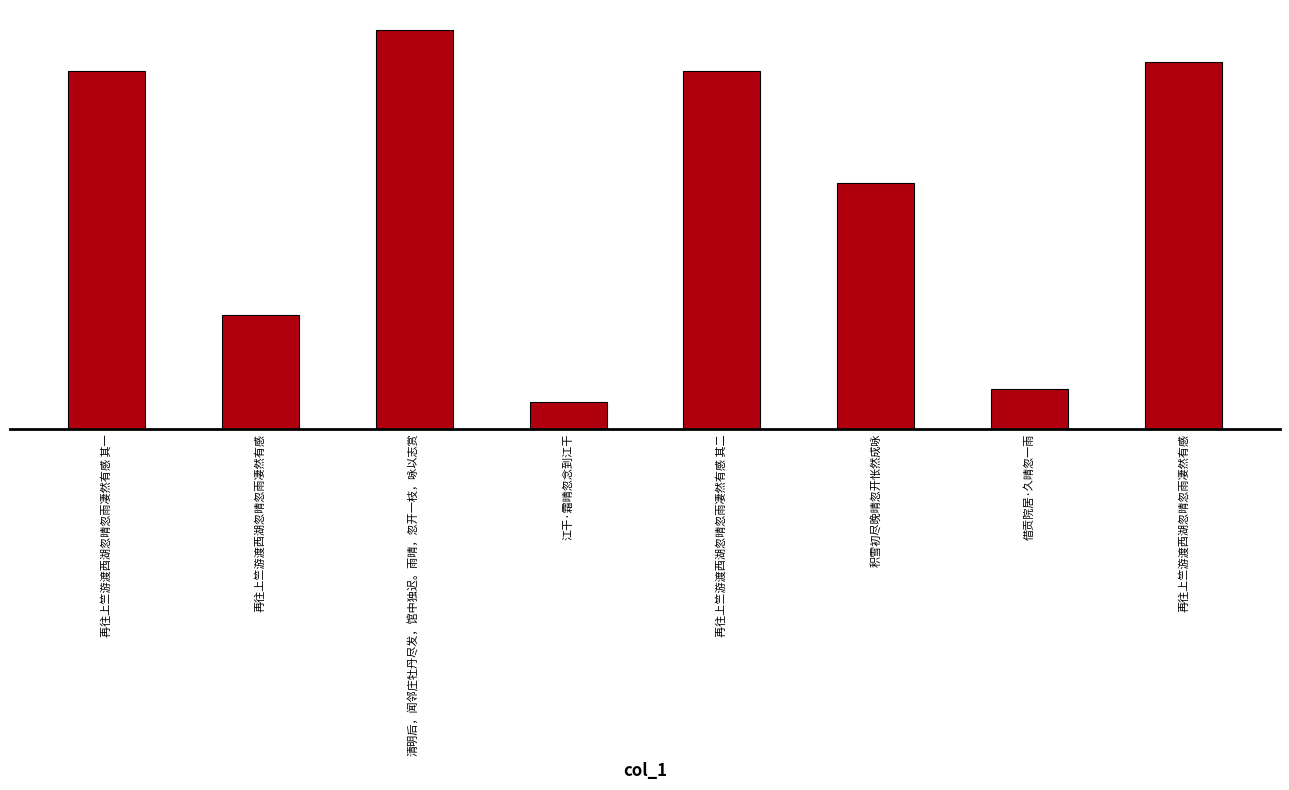

What is the label of the 1st bar from the left?

再往上竺游渡西湖忽晴忽雨凄然有感 其一